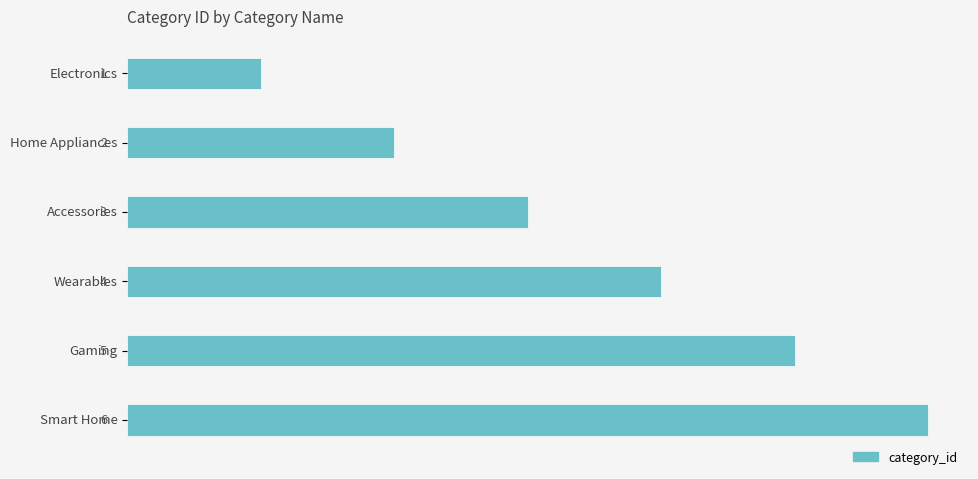

The value at Home Appliances is 1. True or false?

False